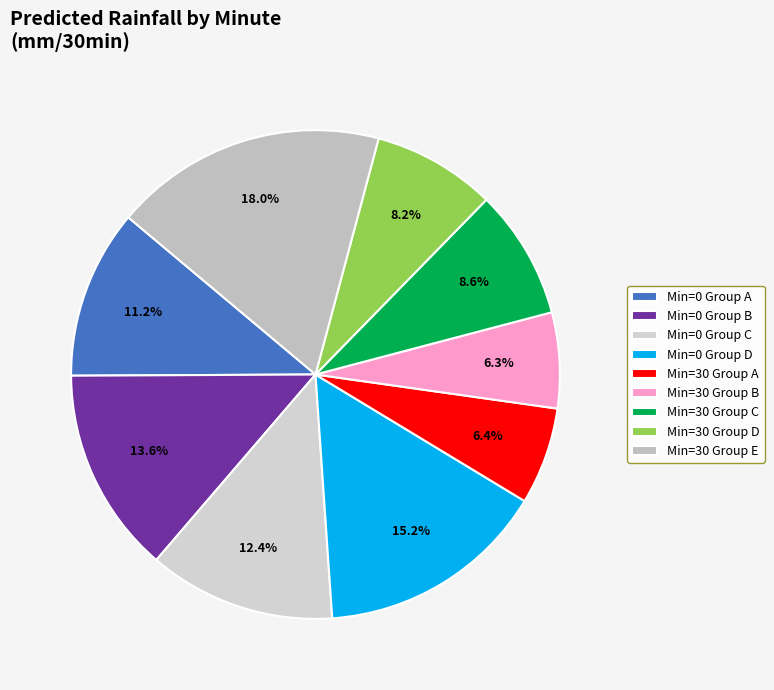

Count the number of slices in the pie.

9